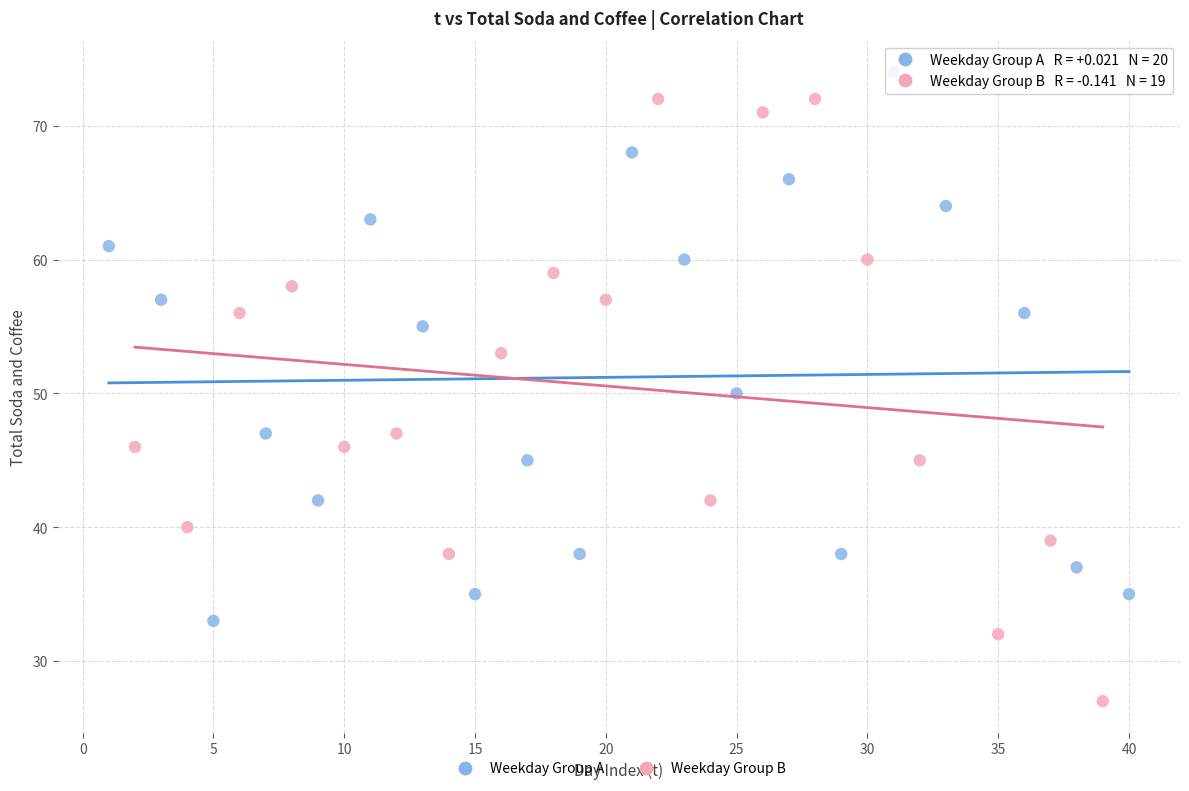

Which series contains the highest Y value?

Weekday Group A